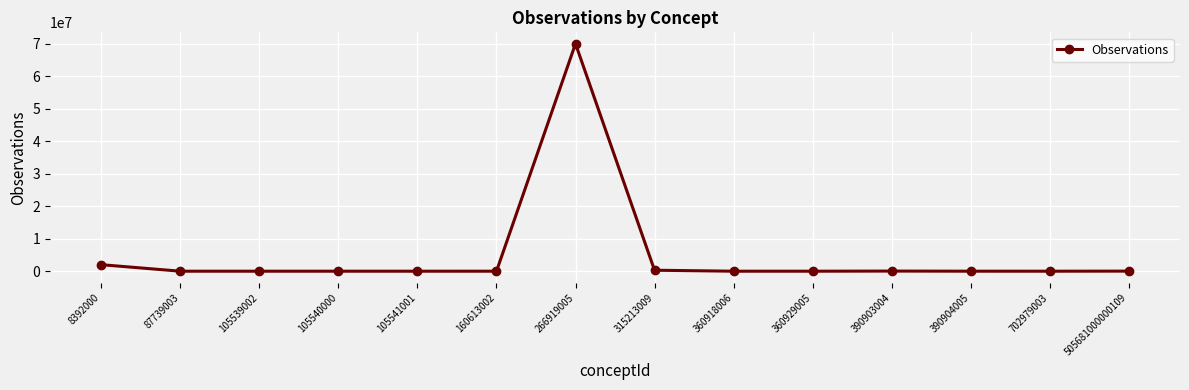

Which category has the highest value across all series?

266919005